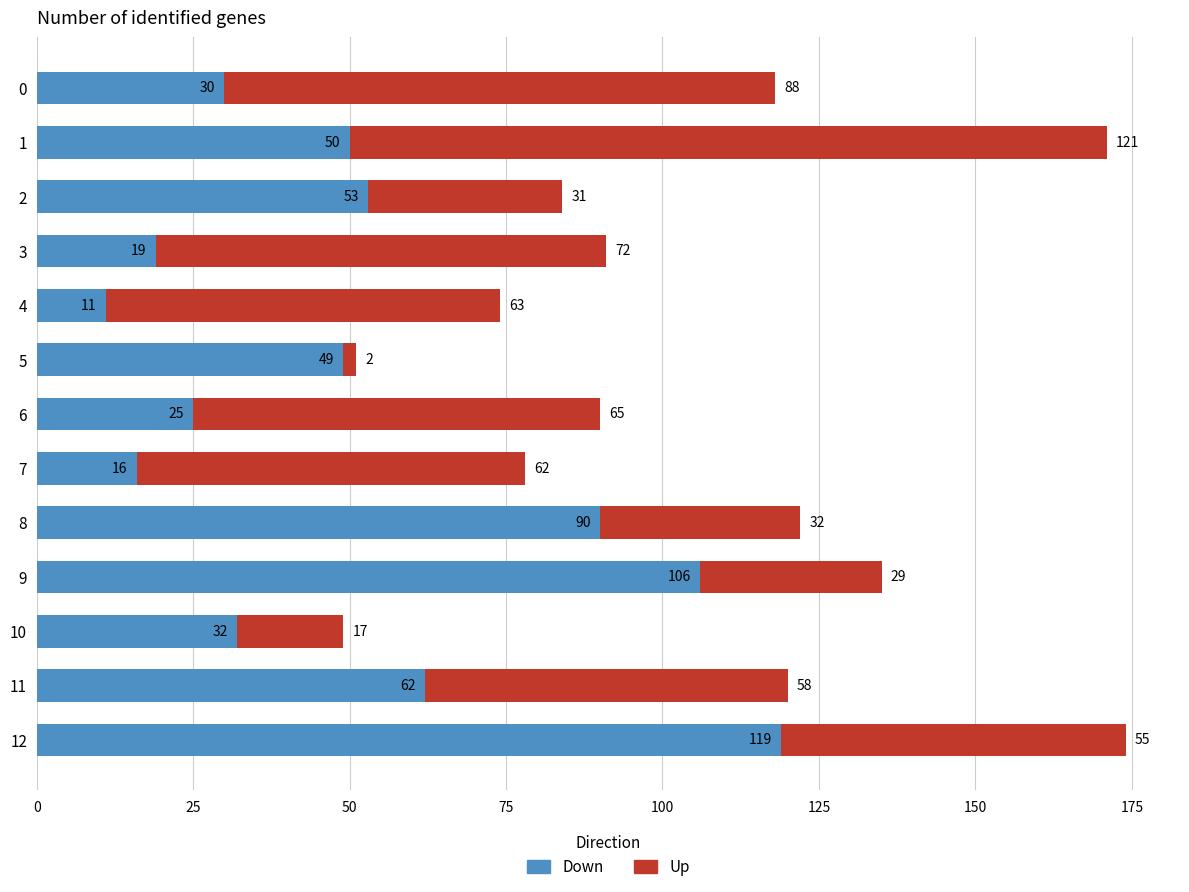

How many data points does each series have?

13